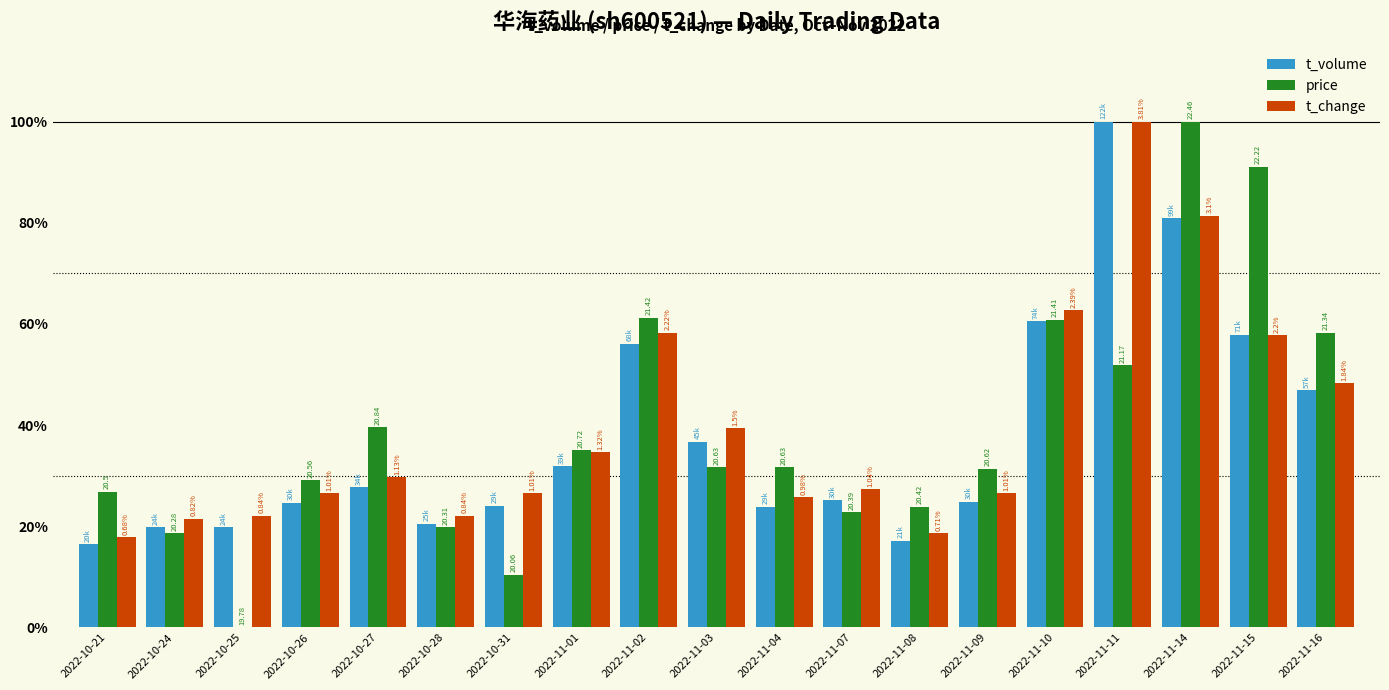

Which series has the largest total across all categories?

t_change